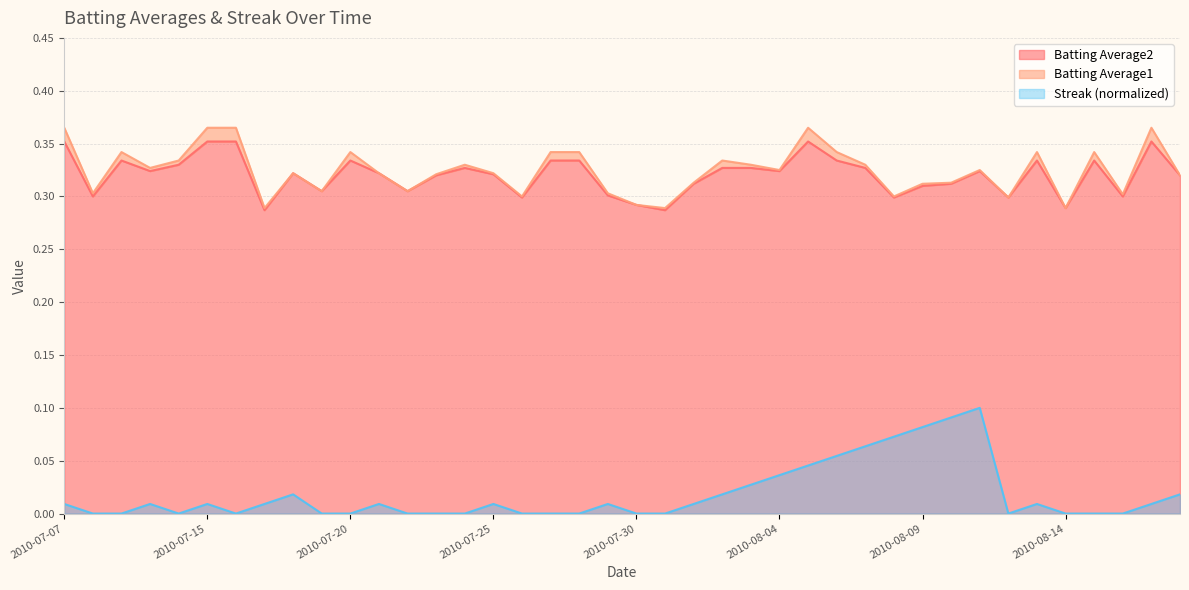

What is the total value across all series at 2010-07-22?

0.6